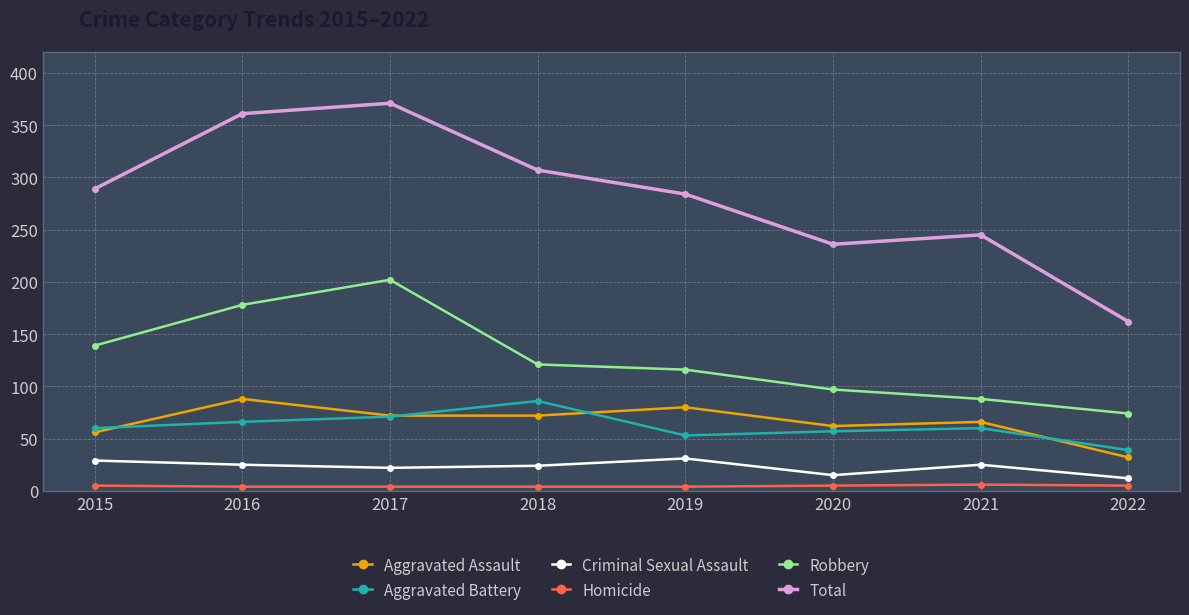

What is the value of the Aggravated Battery point at the 7th from the left?

60